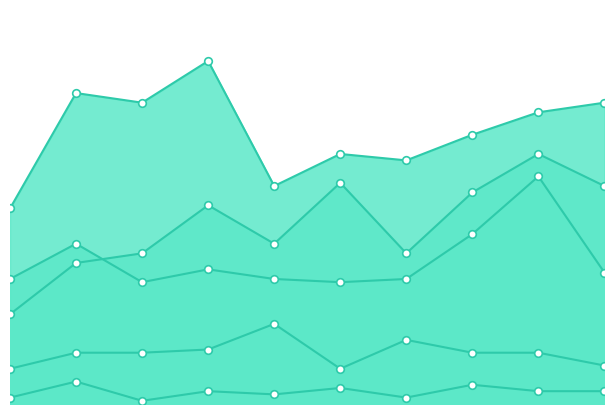

What are all the series names shown in the legend?

Aggravated Assault, Aggravated Battery, Criminal Sexual Assault, Homicide, Robbery